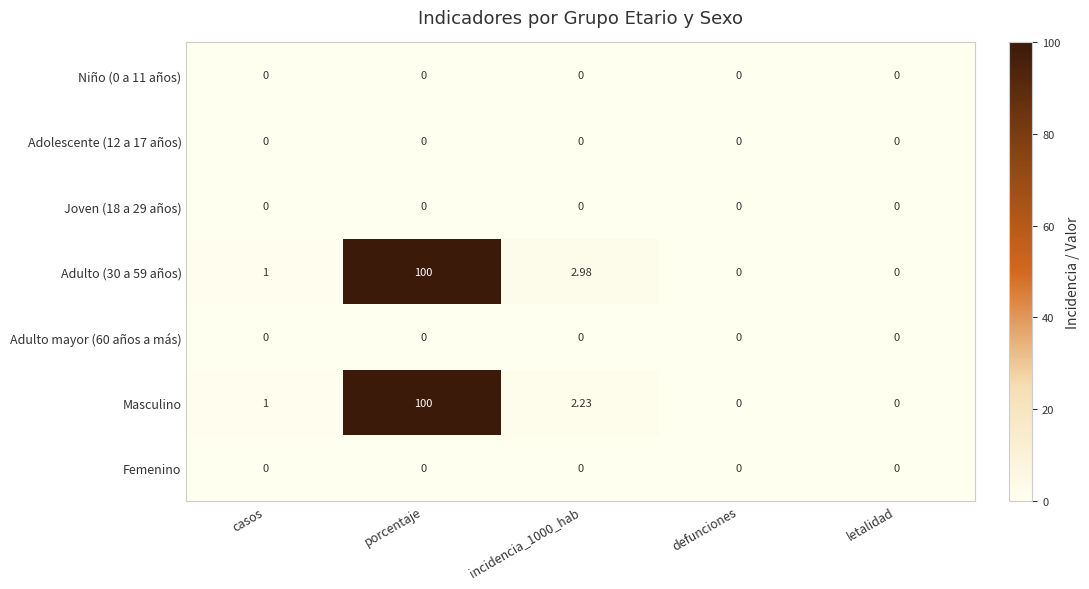

Is the value of Adolescente (12 a 17 años) at porcentaje greater than the value of Masculino at porcentaje?

No